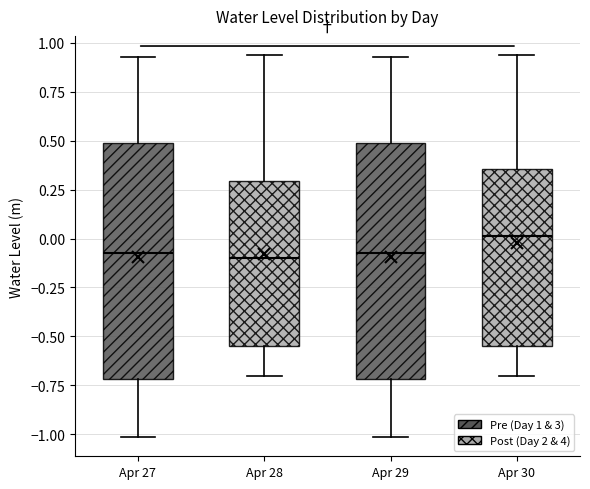

Reading left to right, transcribe this box plot: for each box, give where its median line is, the range the box spans, and where its two whiskers end, as read against the y-axis. The values are not printed on the chart, so give them approximately, as read against the axis.

Apr 27: median -0.05, box -0.70 to 0.50, whiskers -1.00 to 0.95
Apr 28: median -0.10, box -0.55 to 0.30, whiskers -0.70 to 0.95
Apr 29: median -0.05, box -0.70 to 0.50, whiskers -1.00 to 0.95
Apr 30: median 0.00, box -0.55 to 0.35, whiskers -0.70 to 0.95